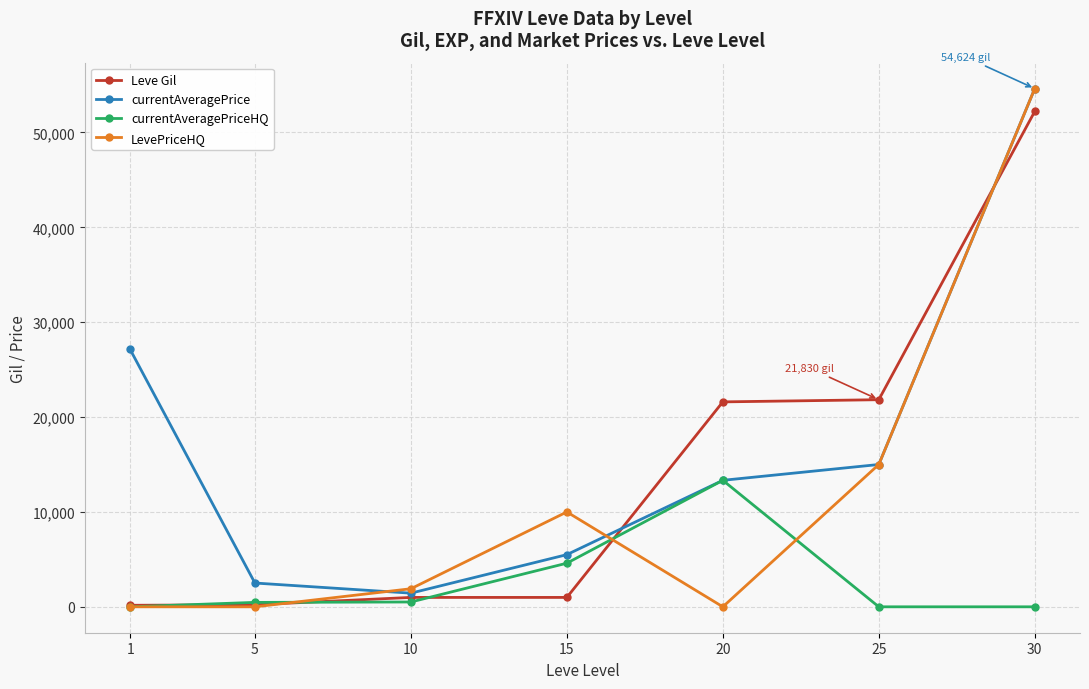

Rank the series by their average value, from lowest to highest.

currentAveragePriceHQ, LevePriceHQ, Leve Gil, currentAveragePrice